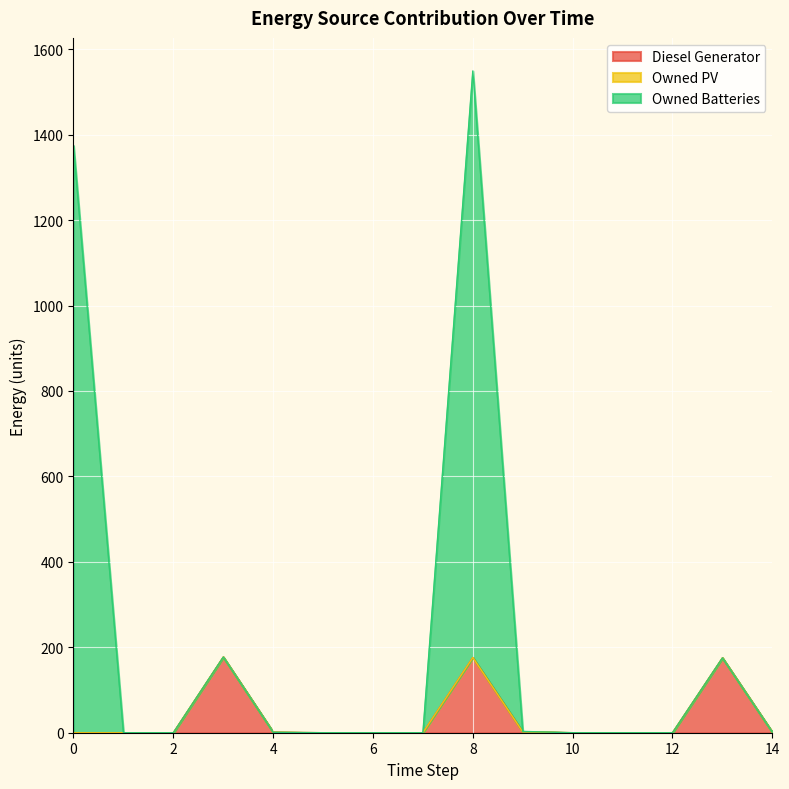

Does the chart display data point markers on the line(s)?

No